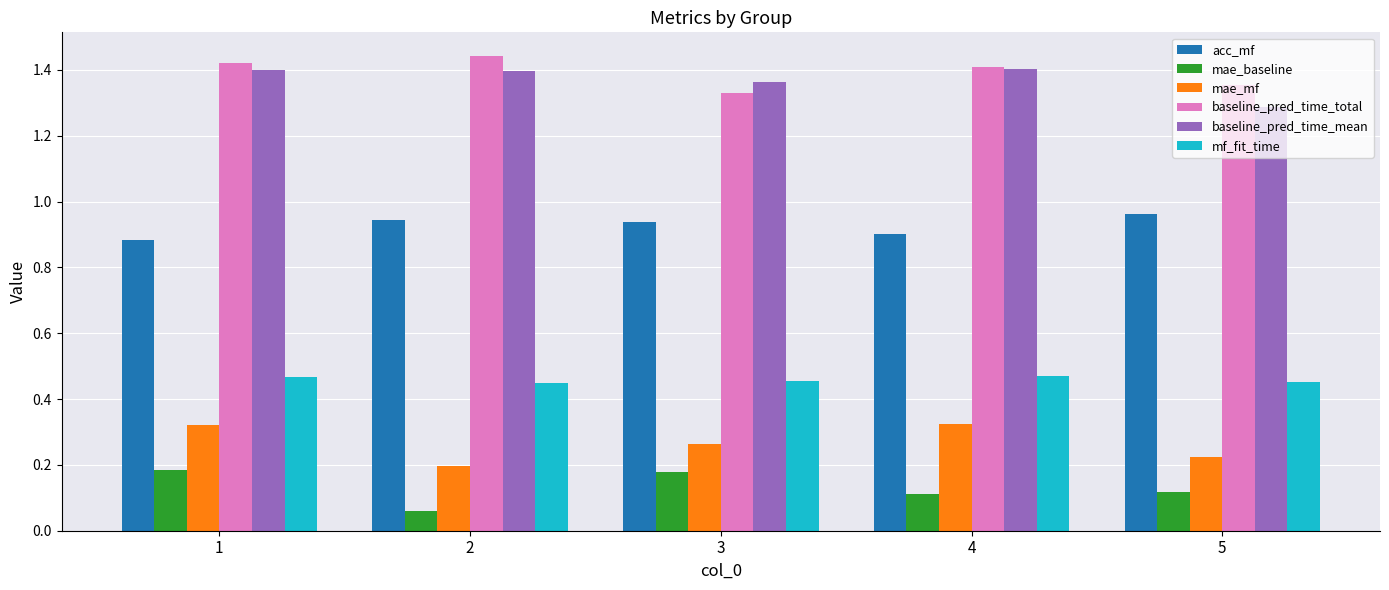

Is it true that acc_mf equals 0.5 at 2?

False